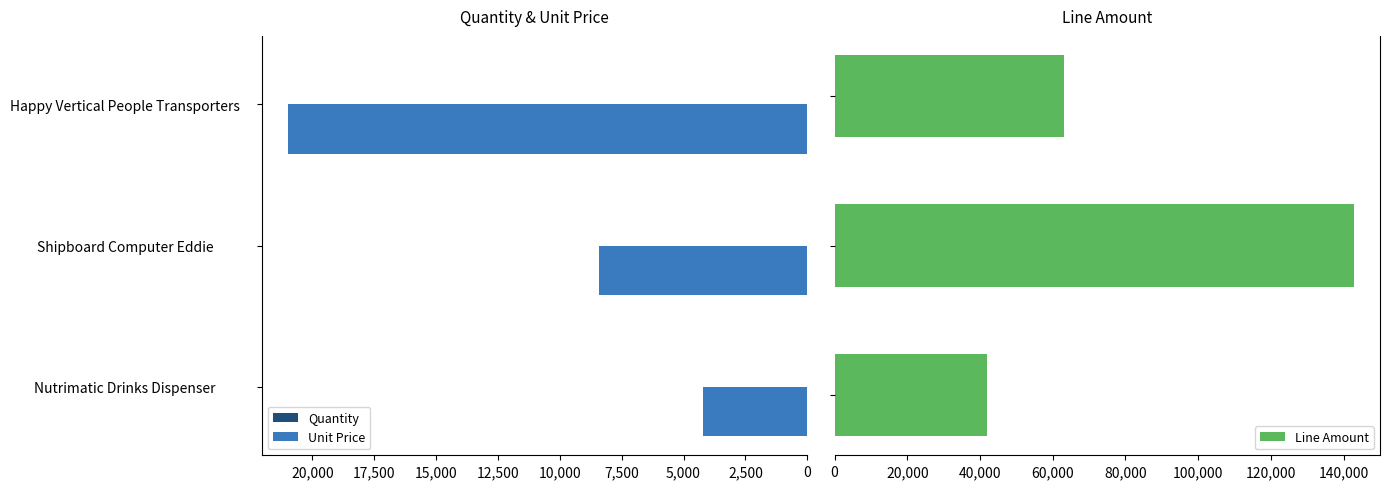

What is the maximum value for Unit Price?

21000